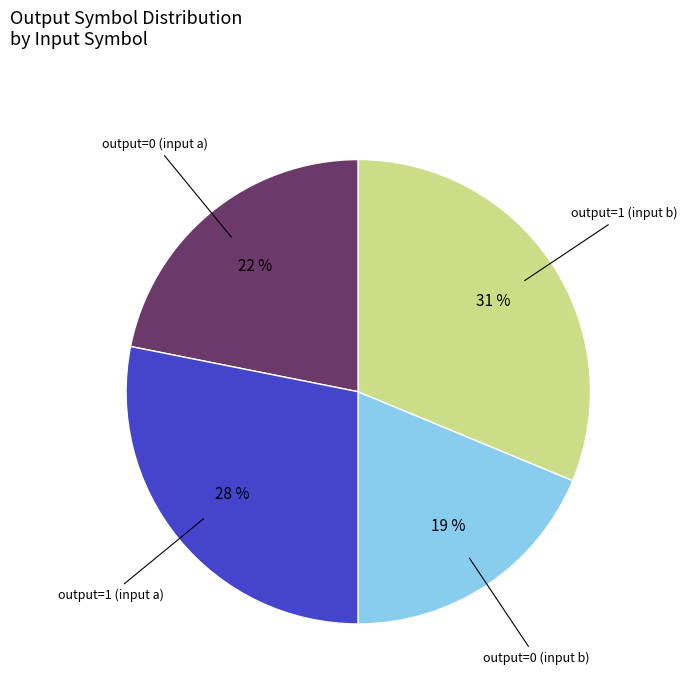

To the nearest percent, what is the average slice percentage?

25%